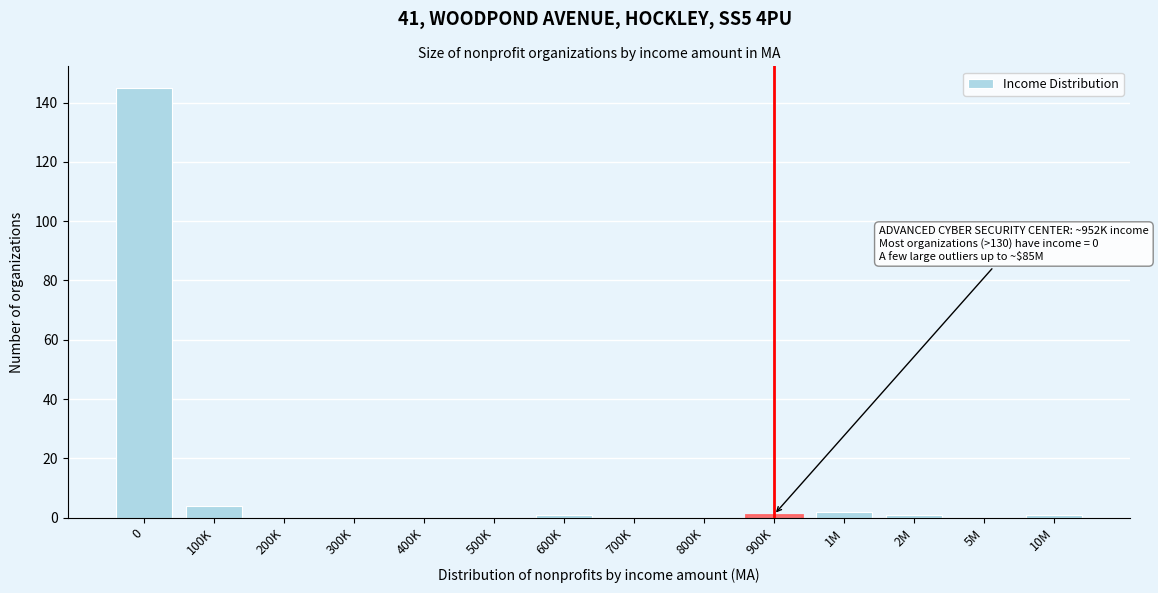

Reading right to left, what are all the values shown in this chart?

10M=1	5M=0	2M=1	1M=2	900K=1	800K=0	700K=0	600K=1	500K=0	400K=0	300K=0	200K=0	100K=4	0=145